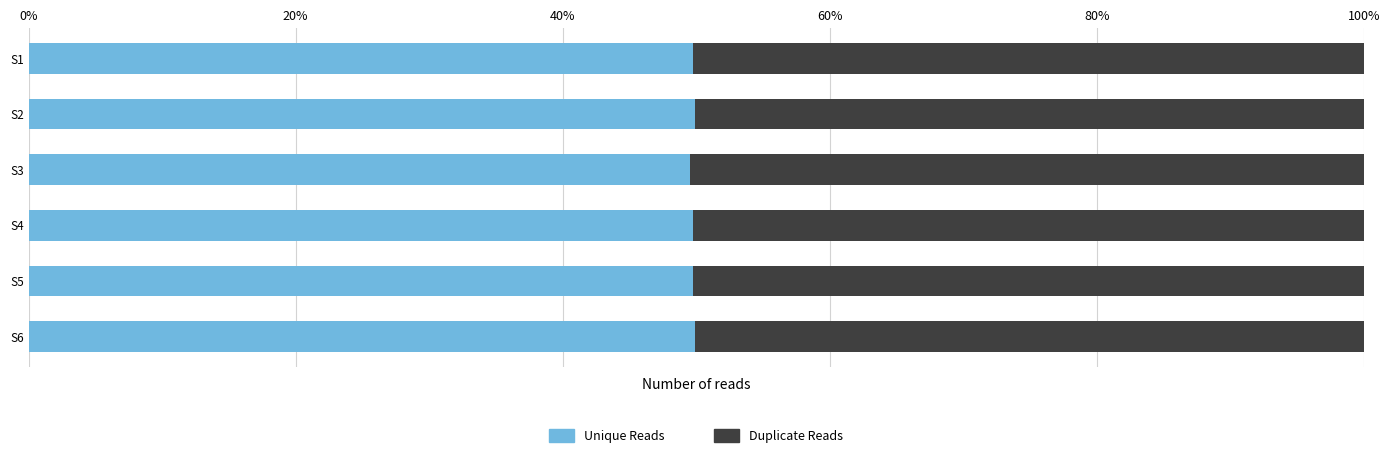

What is the lowest value of the Unique Reads series?

49.5